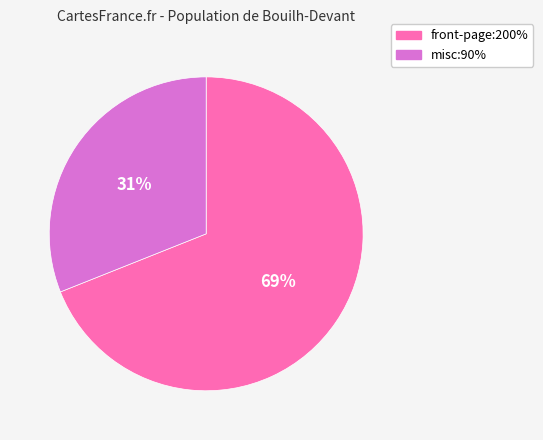

Combined, do front-page:200% and misc:90% account for over 50%?

Yes